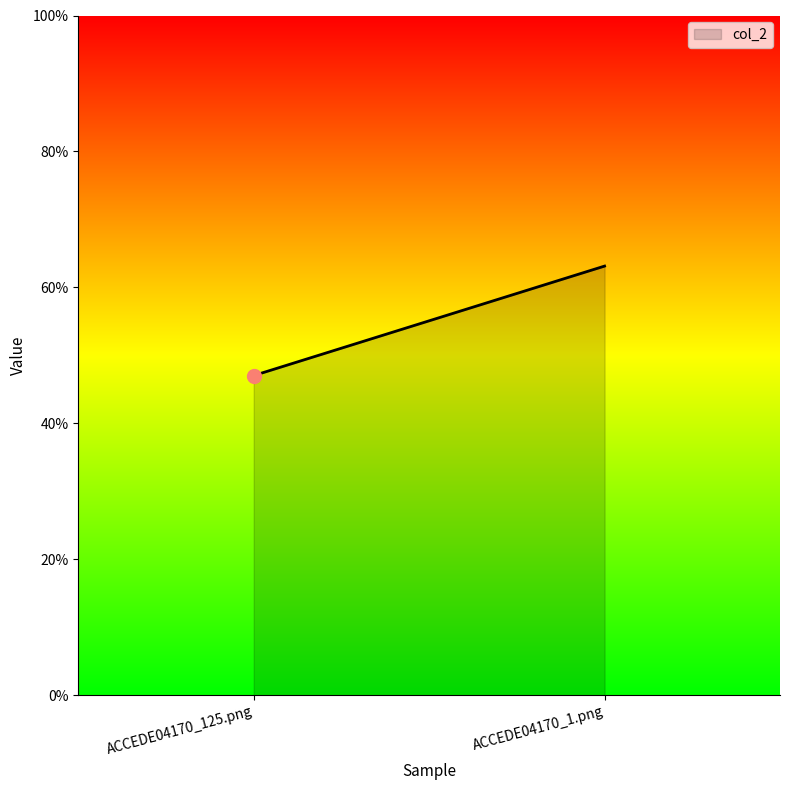

What is the change in value from ACCEDE04170_125.png to ACCEDE04170_1.png?

+0.2